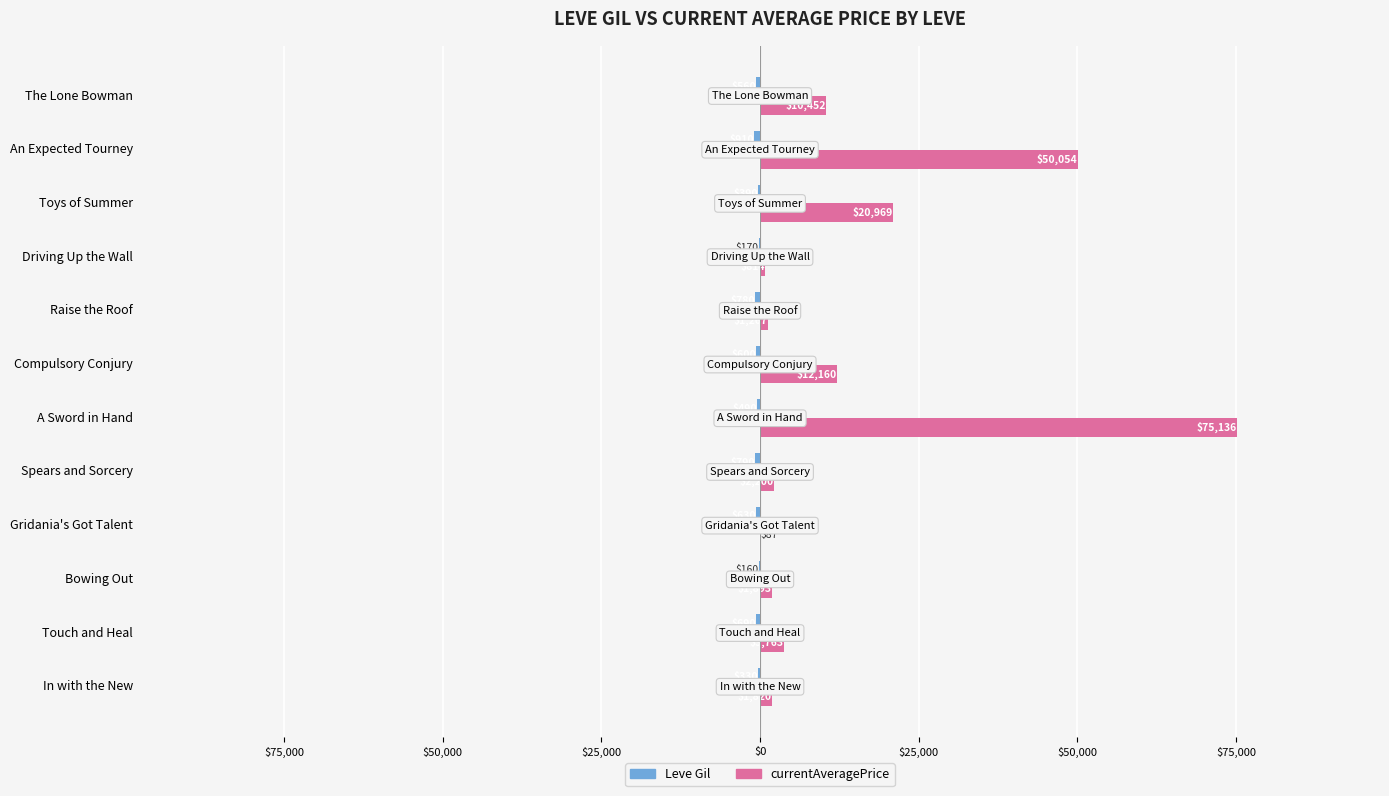

How many groups of bars are there?

12